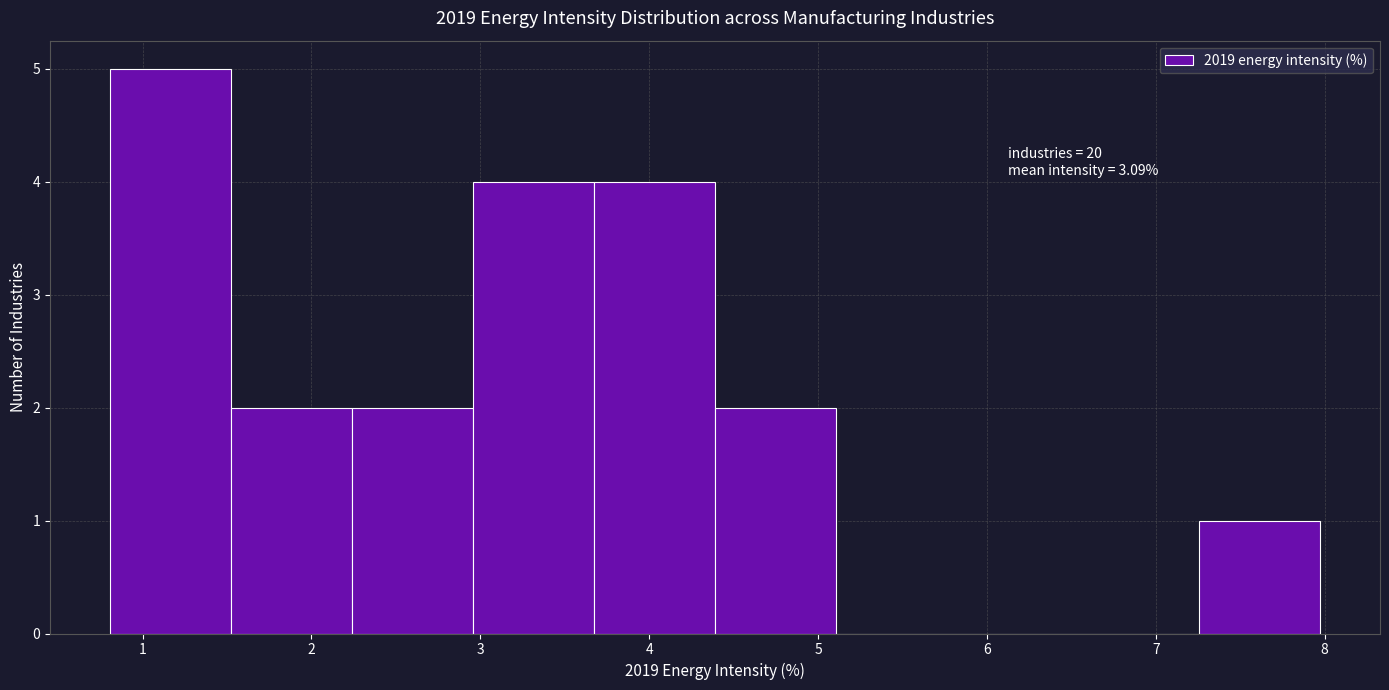

Over which range of the x-axis is the bar tallest?

0.8 to 1.5